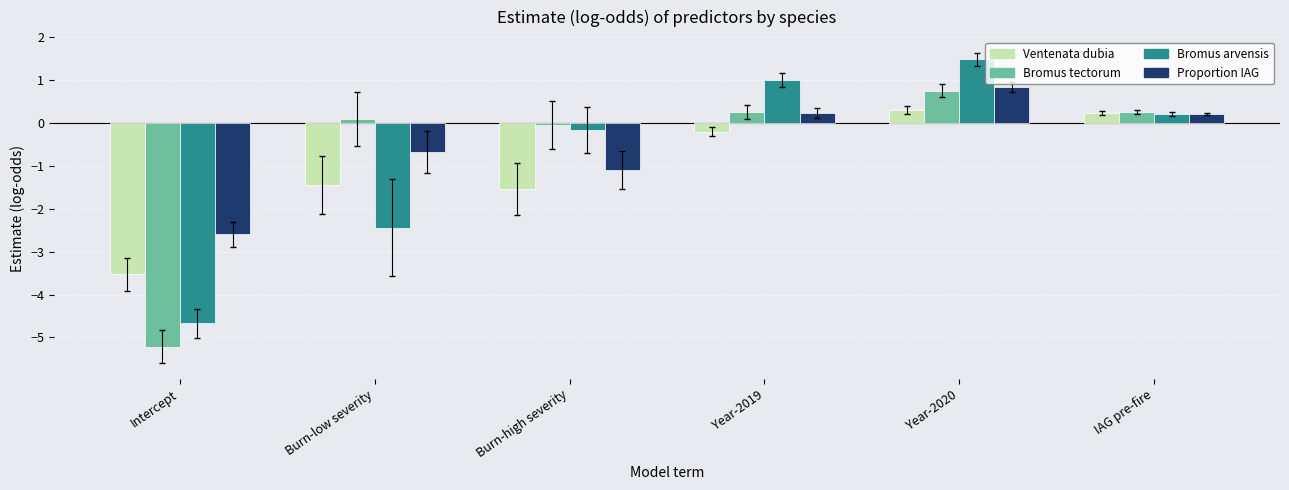

What is the average value of the Proportion IAG series?

-0.5